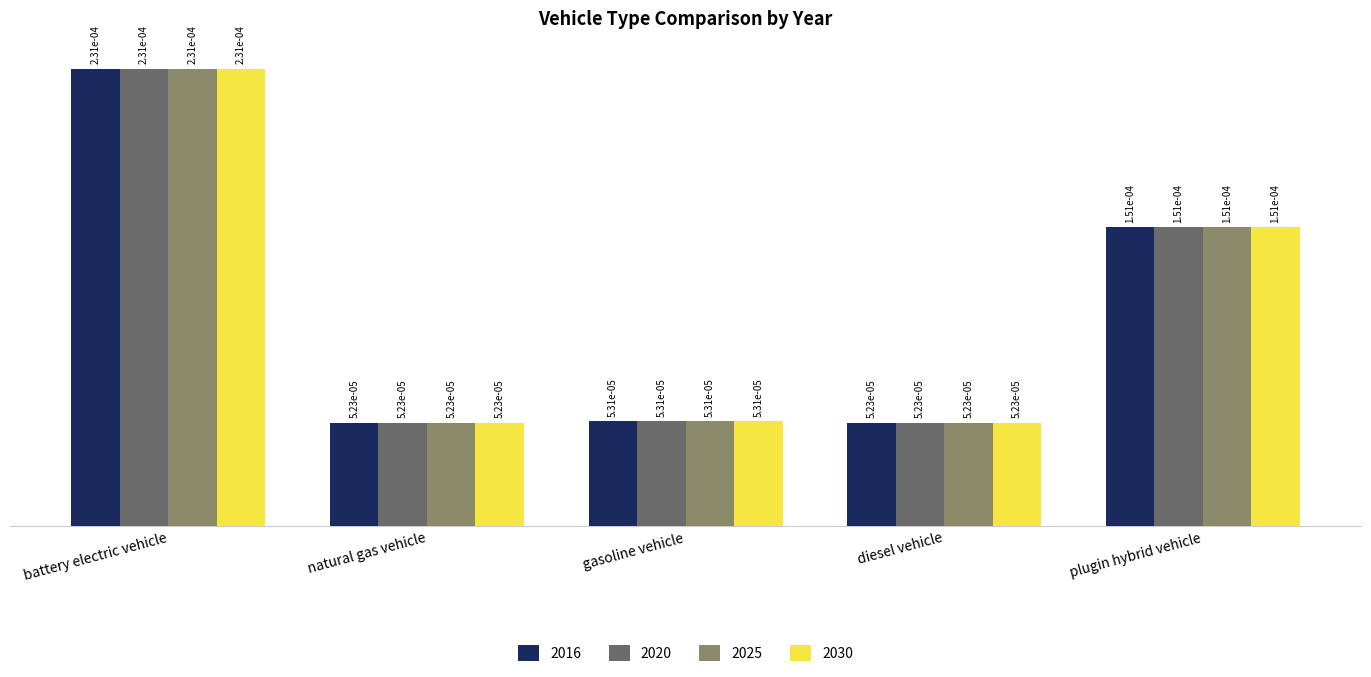

How many 2030 values are between 0 and 1?

5